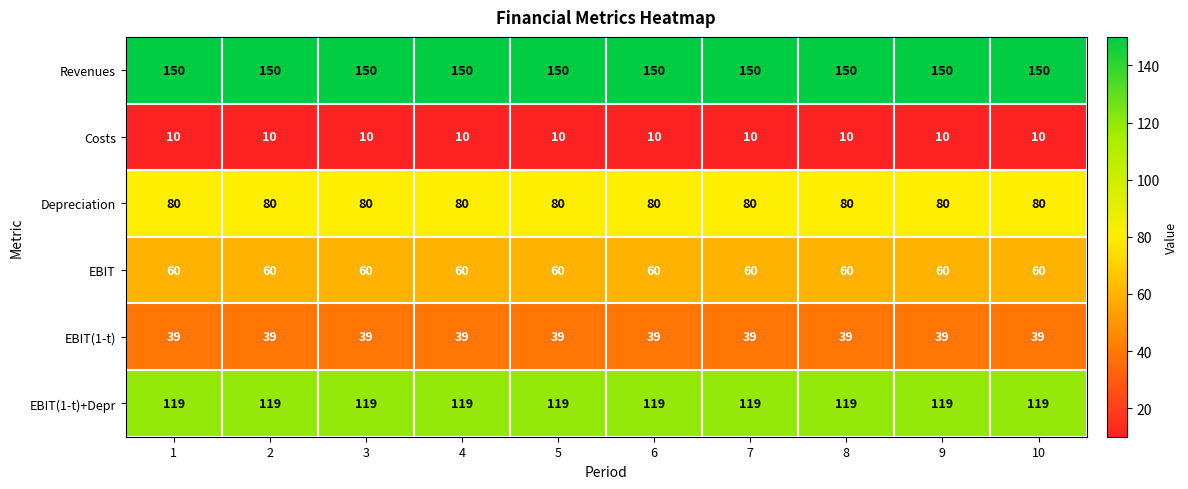

What is the greatest value displayed?

150